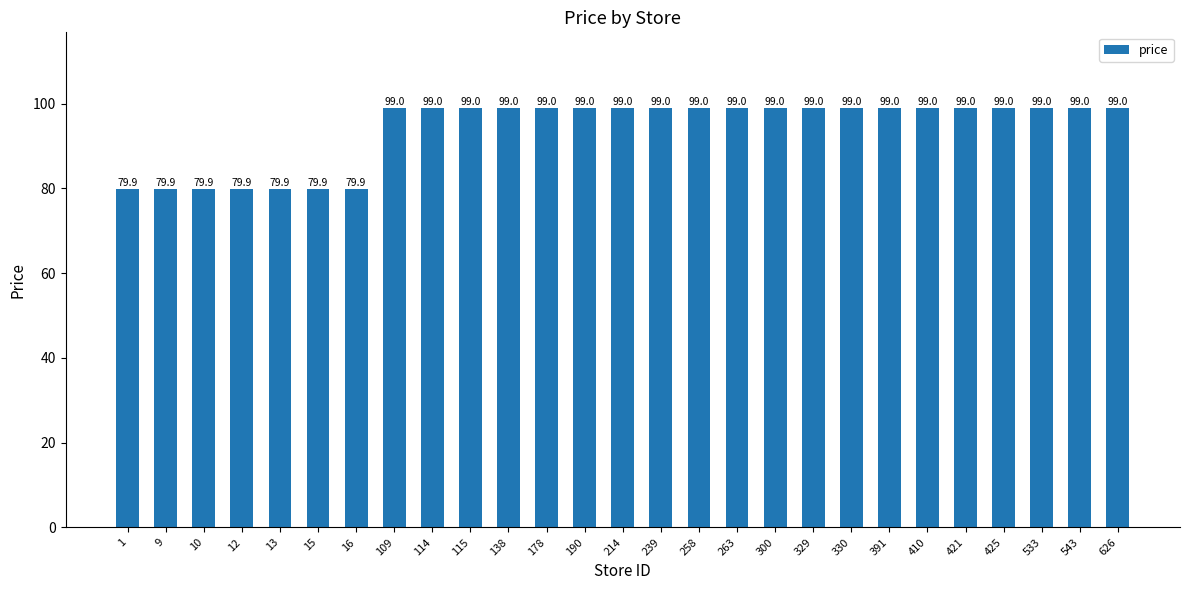

Read the value at 1.

79.9